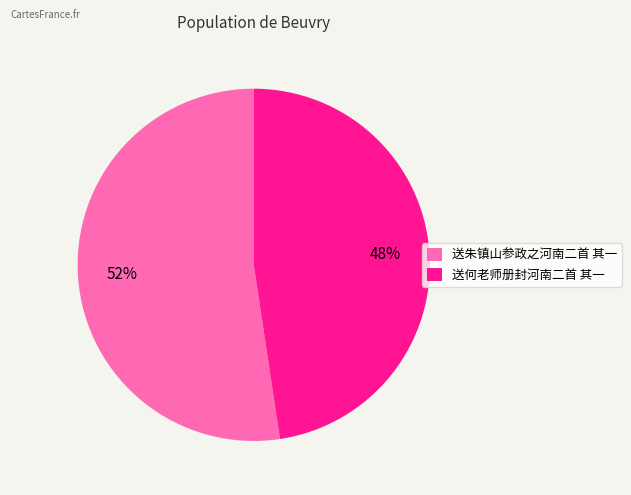

The 送何老师册封河南二首 其一 slice represents 54% of the pie. True or false?

False